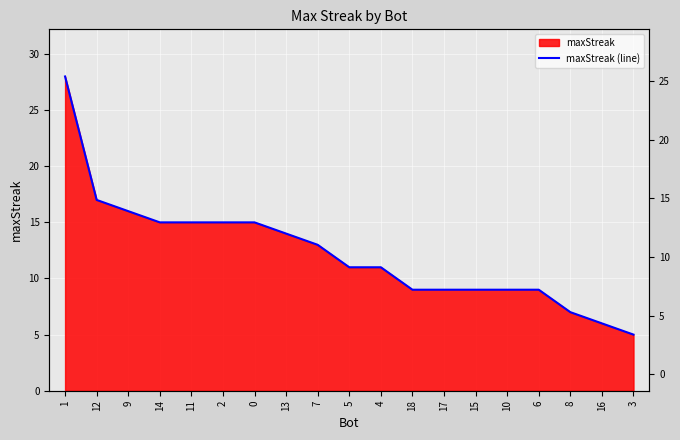

What is the smallest value displayed?

5